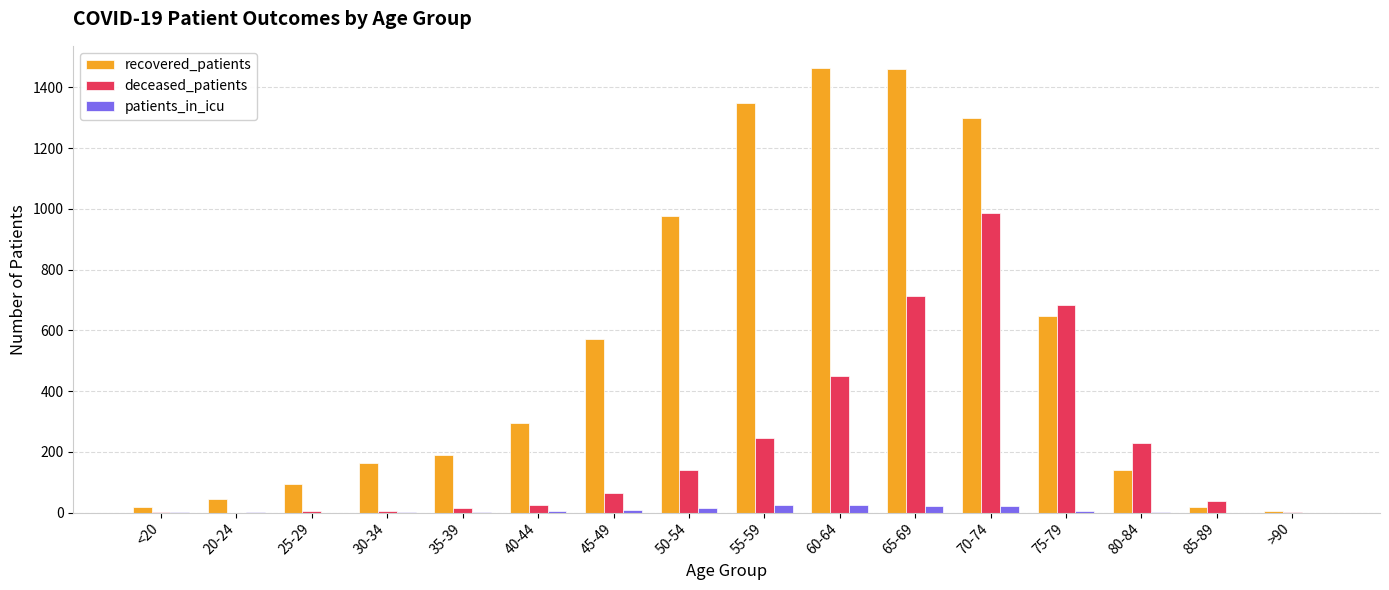

The value of recovered_patients at 70-74 is 679. True or false?

False